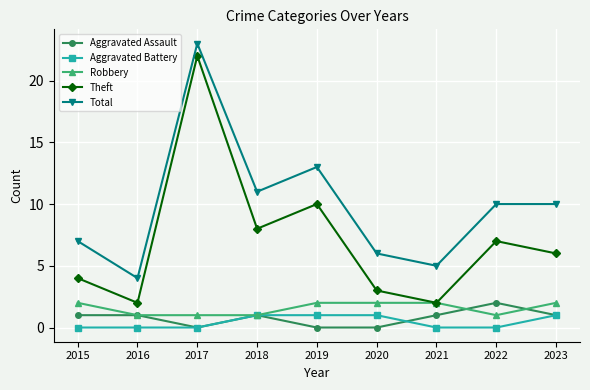

True or false: Total and Robbery cross at least once.

False